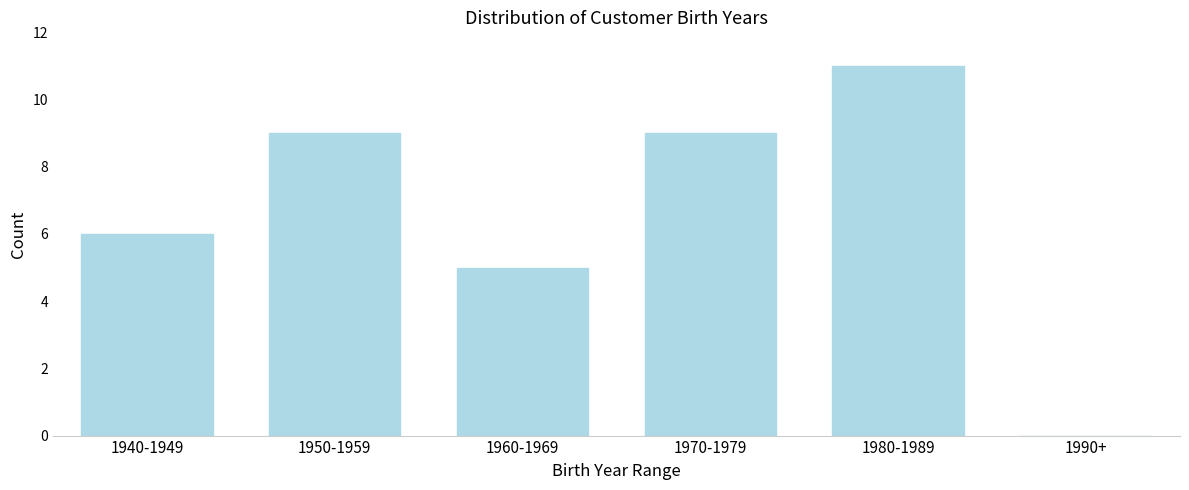

Reading right to left, extract all data points from this chart.

1990+=0	1980-1989=11	1970-1979=9	1960-1969=5	1950-1959=9	1940-1949=6